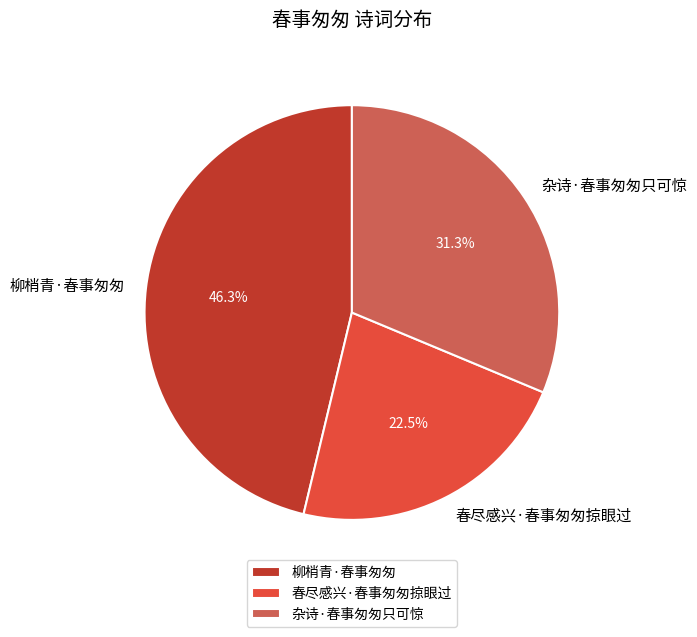

Rank the categories by value from lowest to highest.

春尽感兴·春事匆匆掠眼过, 杂诗·春事匆匆只可惊, 柳梢青·春事匆匆